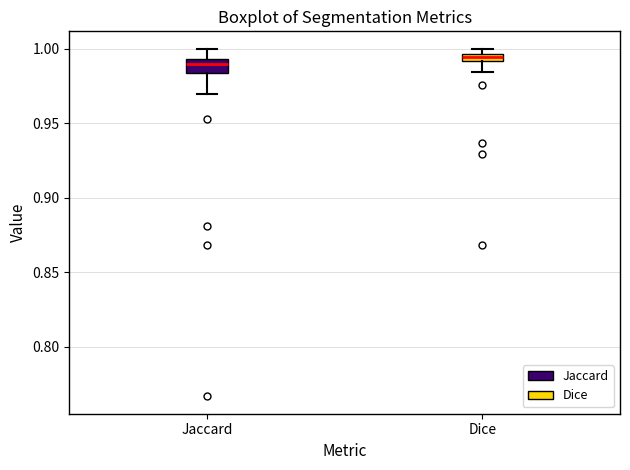

Where does the lower whisker of the box for Dice end on the y-axis? The values are not printed on the chart, so give them approximately, as read against the axis.

0.985